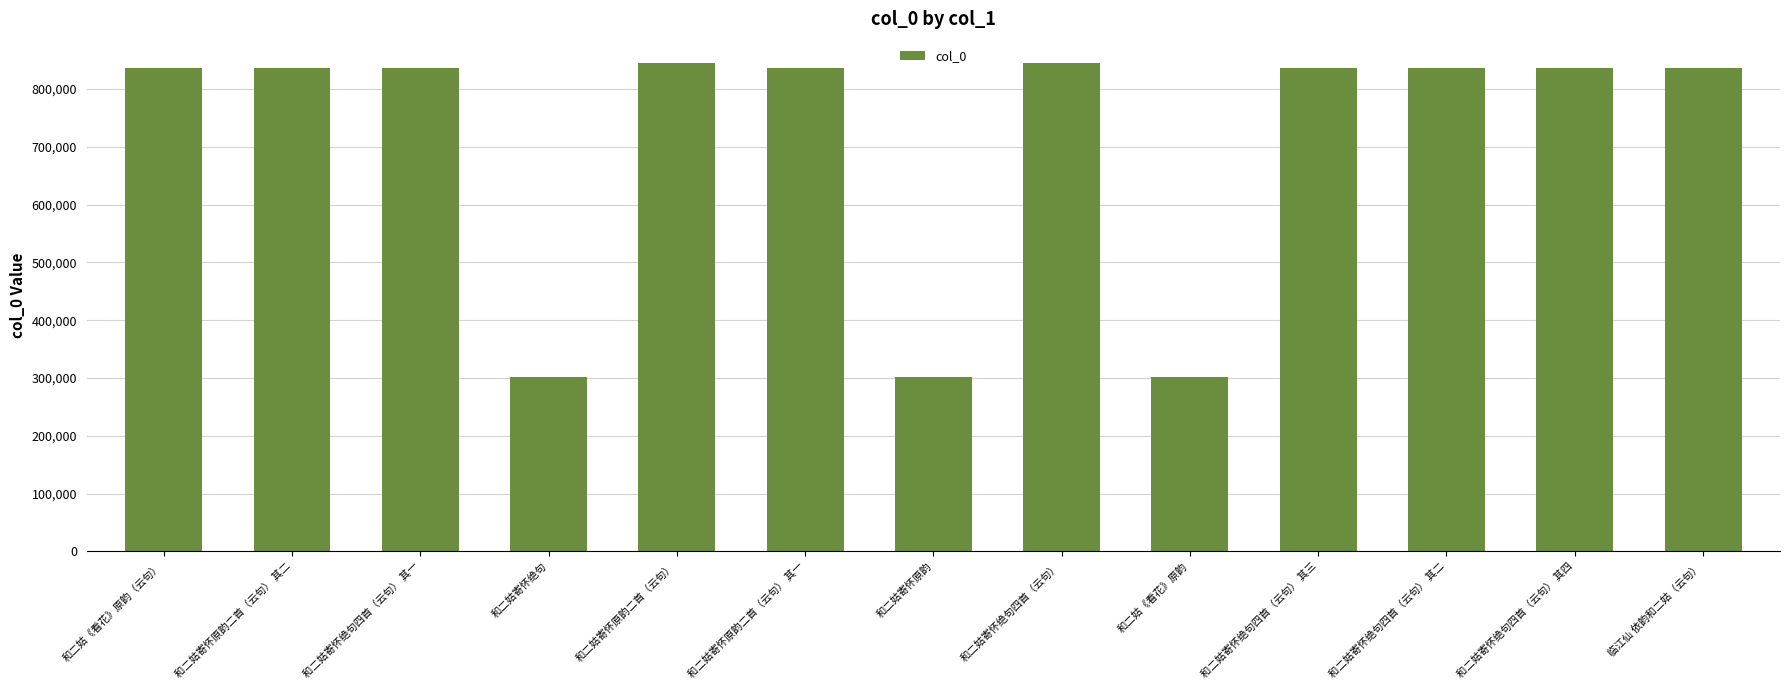

At which label does the data first exceed 836969?

和二姑寄怀原韵二首（云句） 其二